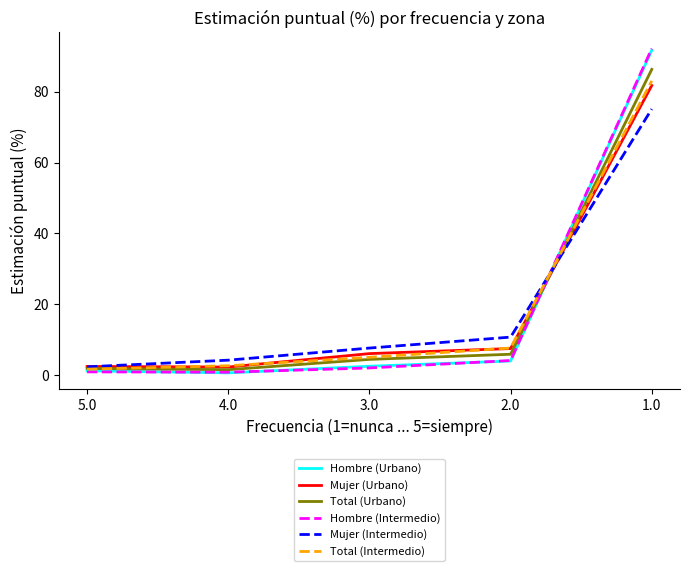

True or false: Mujer (Urbano) and Hombre (Intermedio) intersect in this chart.

True